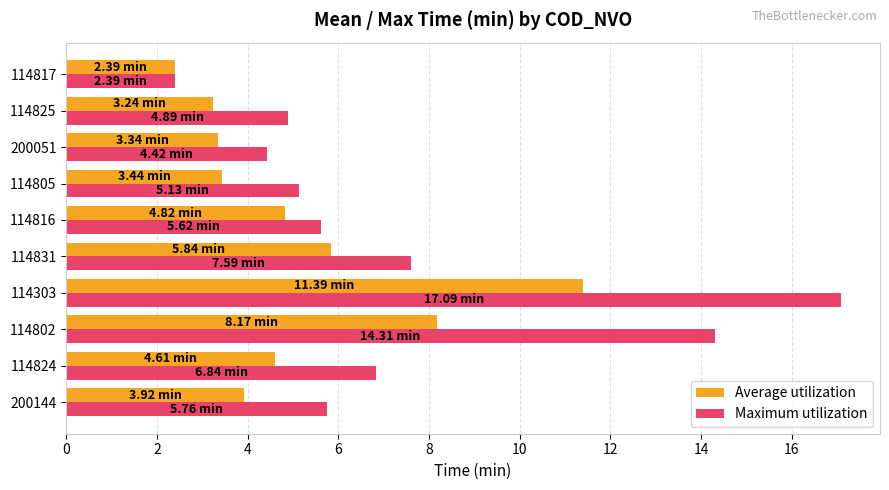

At which category is the sum across all series the highest?

114303